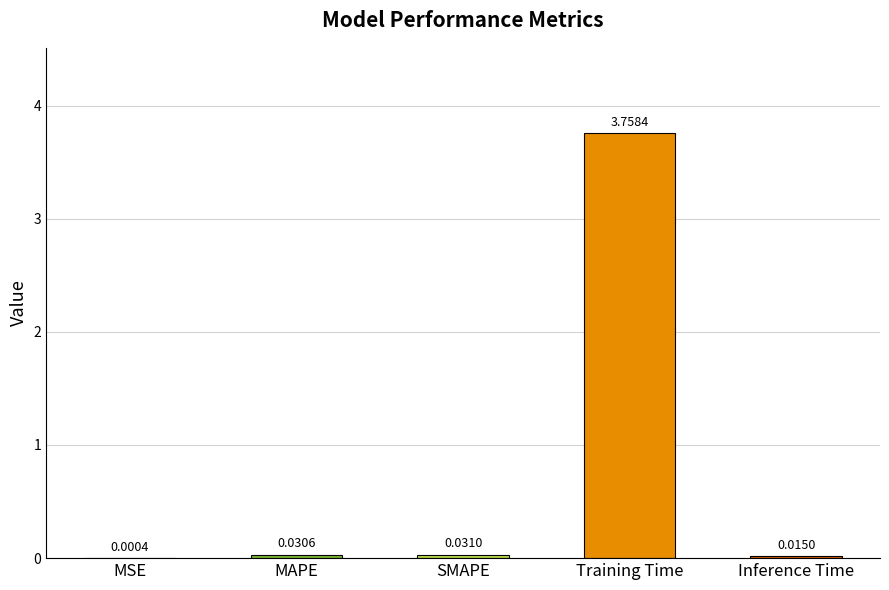

Where is the data nearest to the value 1?

SMAPE